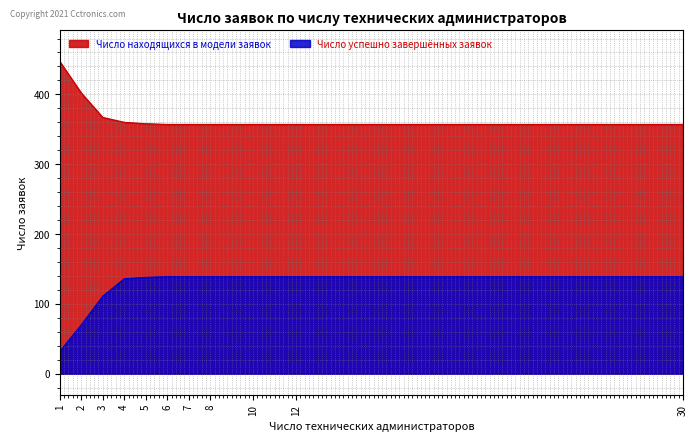

What is the greatest value displayed?

447